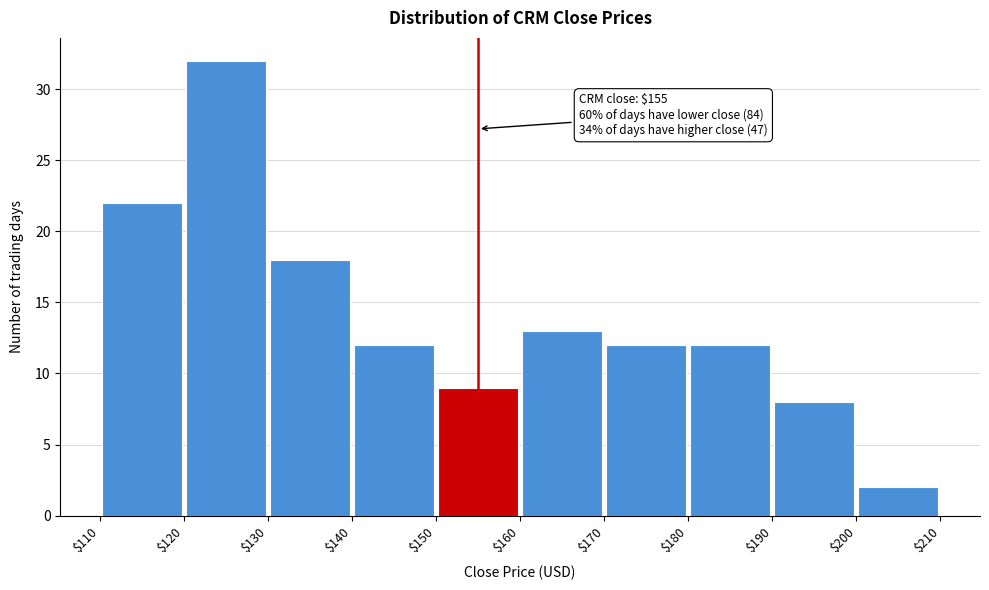

Over which range of the x-axis is the bar tallest?

$120 to $130